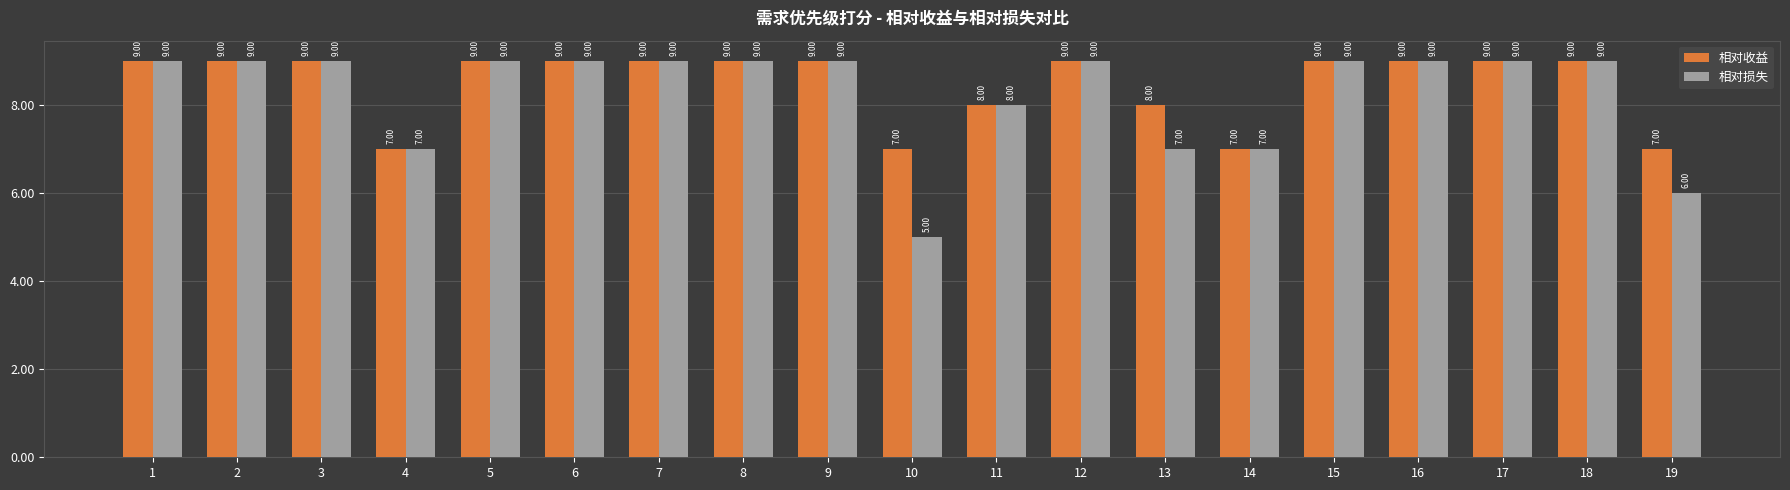

Reading left to right, extract all data points from this chart.

相对收益: 9	9	9	7	9	9	9	9	9	7	8	9	8	7	9	9	9	9	7
相对损失: 9	9	9	7	9	9	9	9	9	5	8	9	7	7	9	9	9	9	6